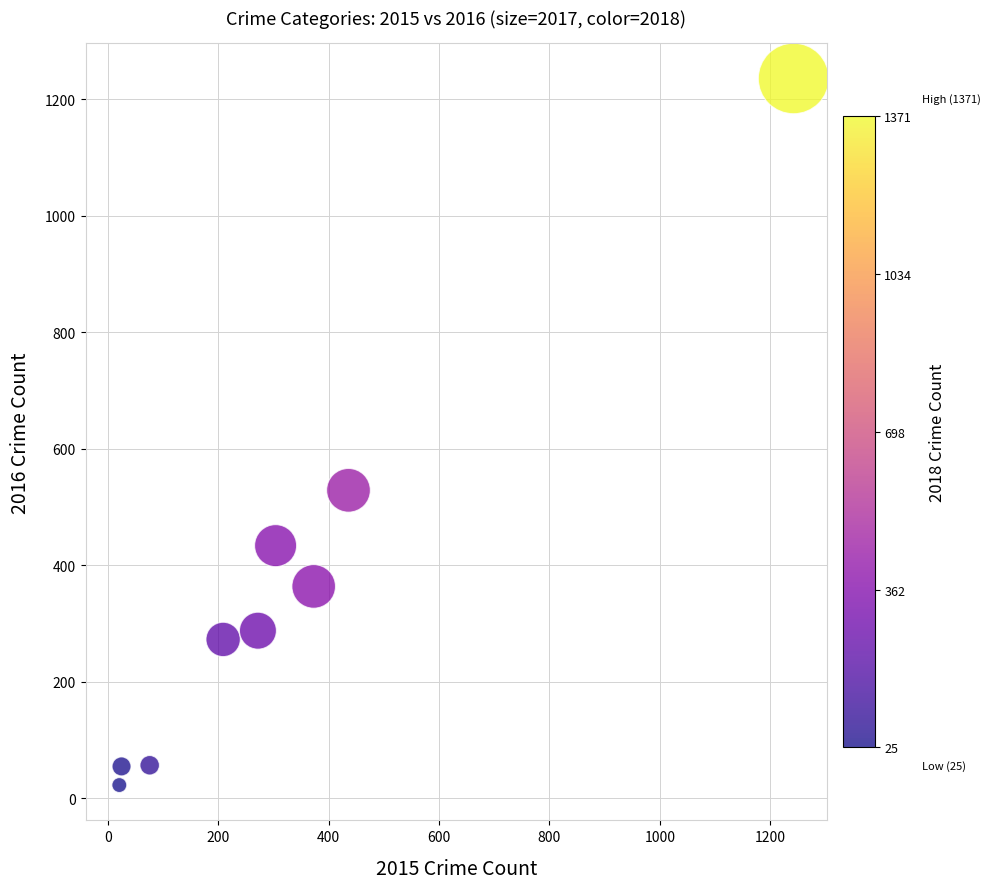

What Y value in the scatter plot is closest to 629?

529